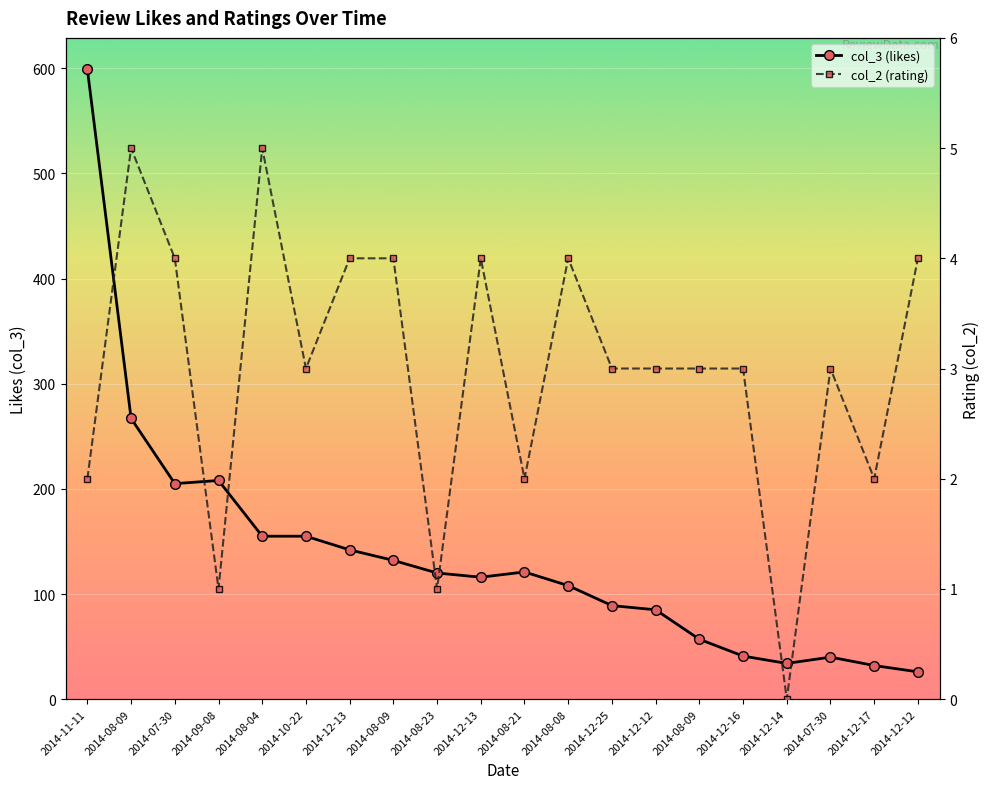

Reading left to right, extract all data points from this chart.

col_3 (likes): 2014-11-11=599	2014-08-09=267	2014-07-30=205	2014-09-08=208	2014-08-04=155	2014-10-22=155	2014-12-13=142	2014-08-09=132	2014-08-23=120	2014-12-13=116	2014-08-21=121	2014-08-08=108	2014-12-25=89	2014-12-12=85	2014-08-09=57	2014-12-16=41	2014-12-14=34	2014-07-30=40	2014-12-17=32	2014-12-12=26
col_2 (rating): 2014-11-11=2	2014-08-09=5	2014-07-30=4	2014-09-08=1	2014-08-04=5	2014-10-22=3	2014-12-13=4	2014-08-09=4	2014-08-23=1	2014-12-13=4	2014-08-21=2	2014-08-08=4	2014-12-25=3	2014-12-12=3	2014-08-09=3	2014-12-16=3	2014-12-14=0	2014-07-30=3	2014-12-17=2	2014-12-12=4